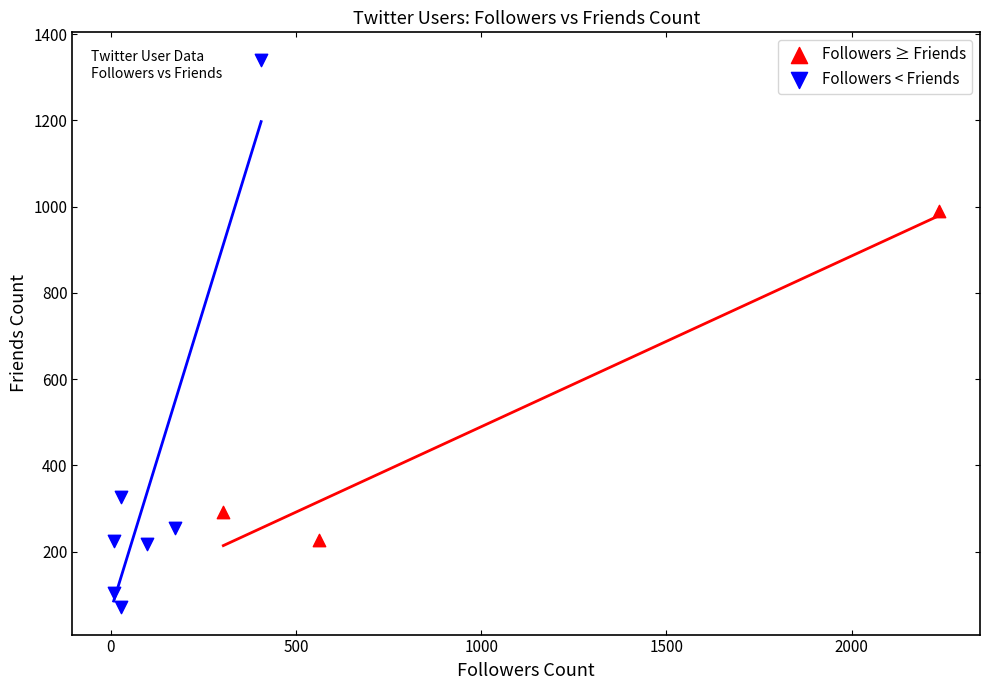

Which series contains the highest Y value?

Followers < Friends